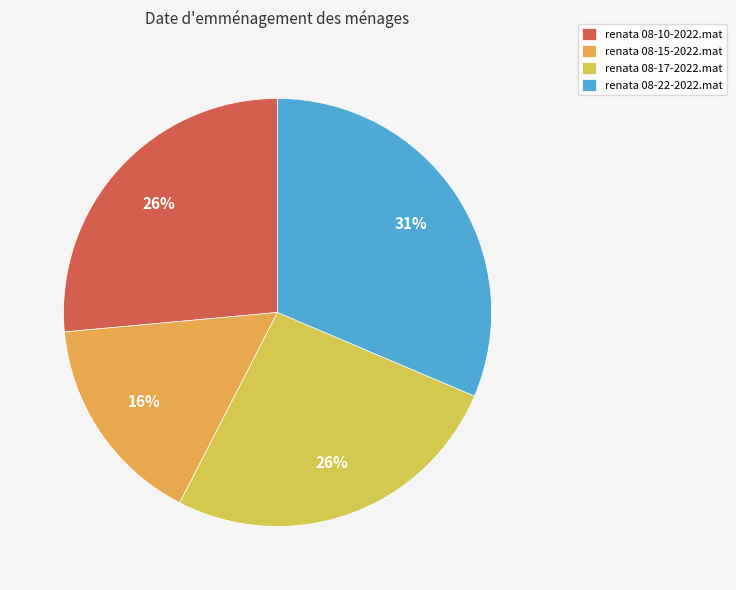

Is it true that renata 08-17-2022.mat is 37% of the pie?

False